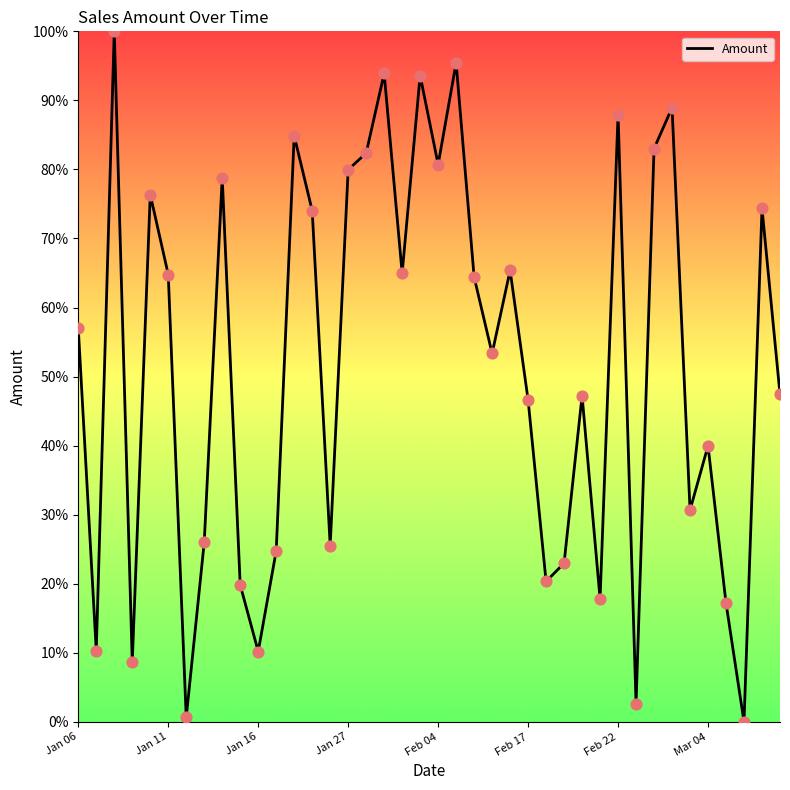

What is the difference between the maximum and minimum values?

100.0